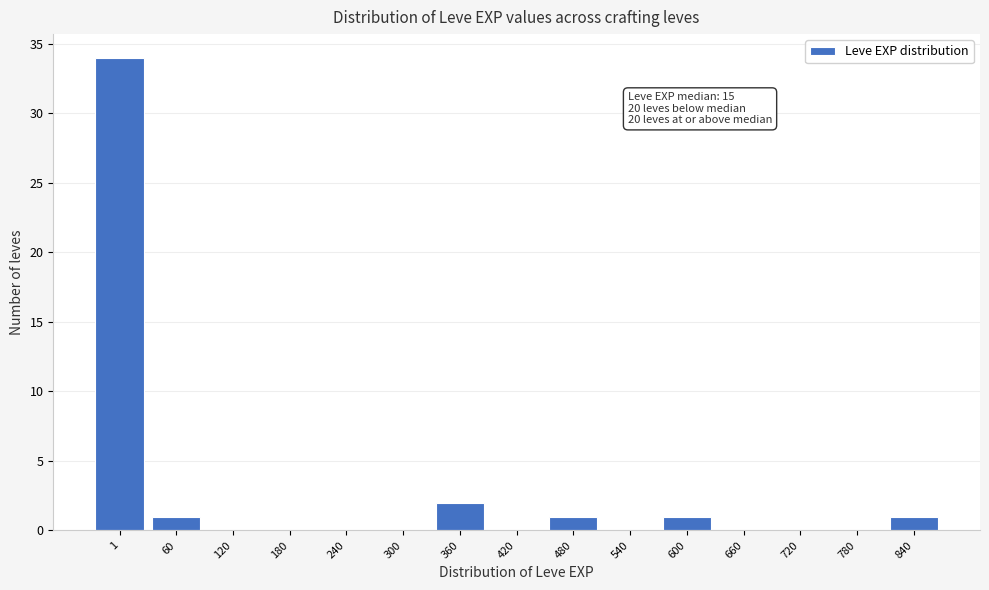

Reading right to left, extract all data points from this chart.

840=1	780=0	720=0	660=0	600=1	540=0	480=1	420=0	360=2	300=0	240=0	180=0	120=0	60=1	1=34